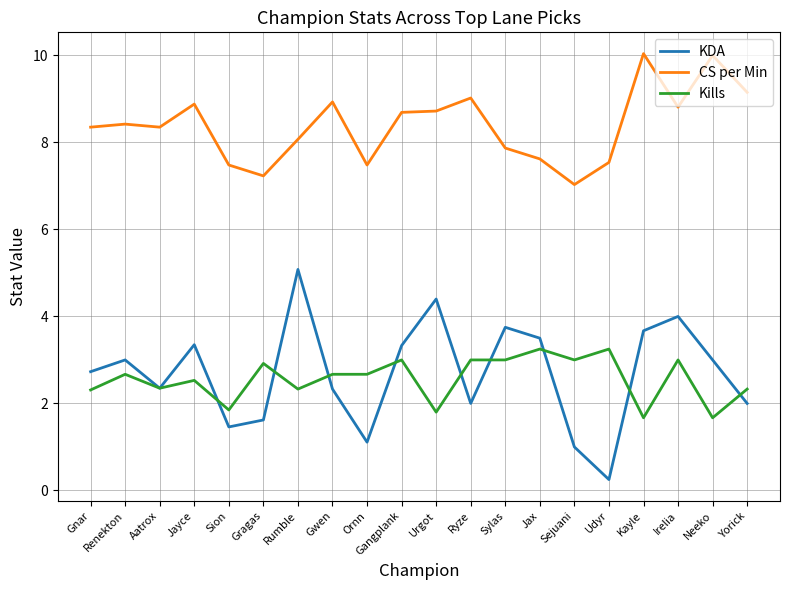

What position from the right is Sylas?

8